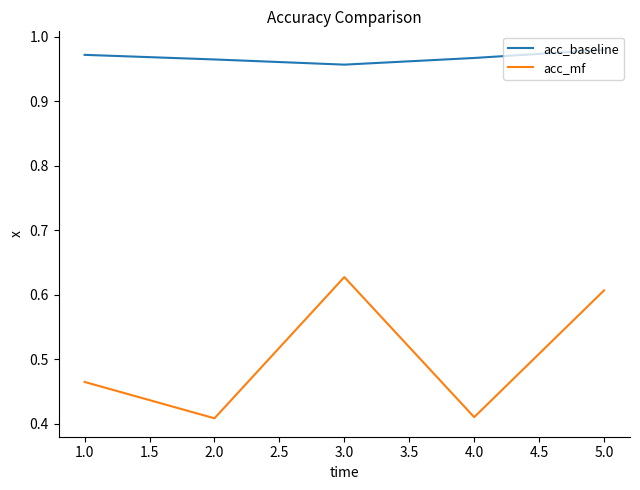

List the series in order of their peak value, lowest first.

acc_mf, acc_baseline